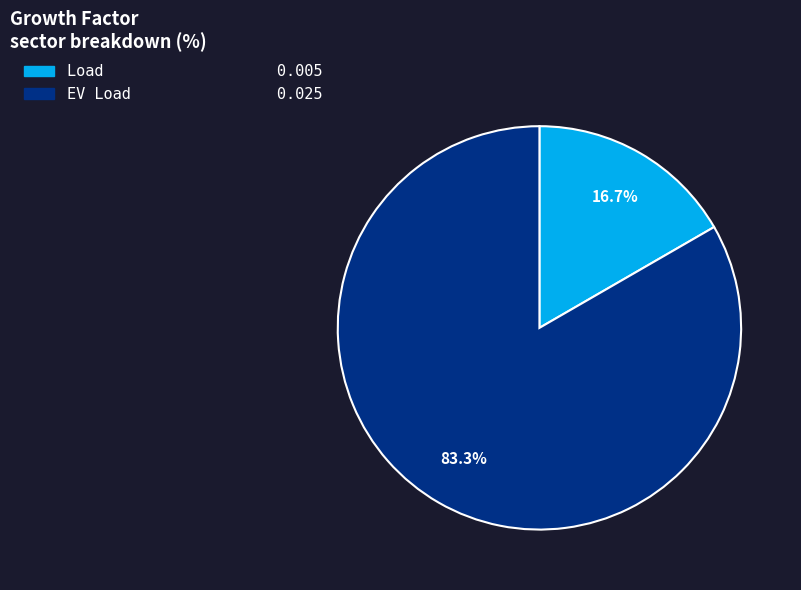

To the nearest percent, what is the difference between the Load and EV Load slice percentages?

67%